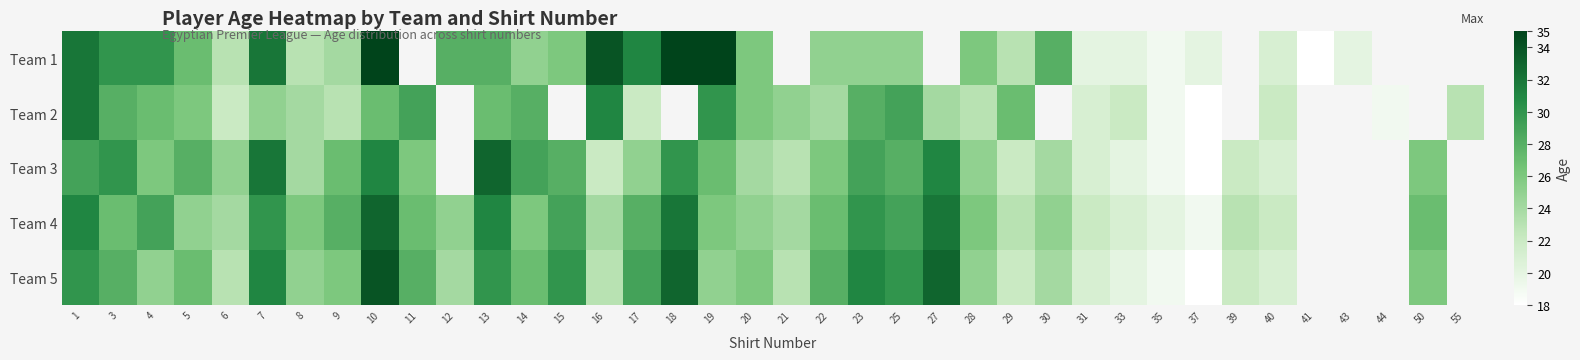

How many values in the Team 2 series are below 27?

18